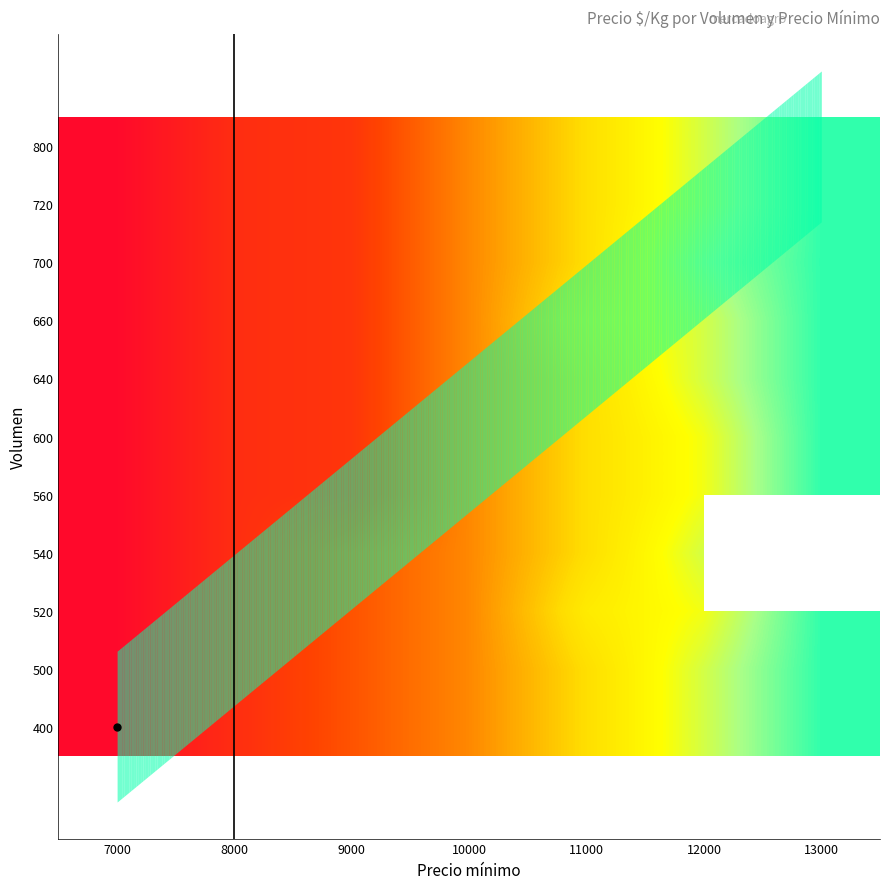

How many data points in 660 are above 175?

3